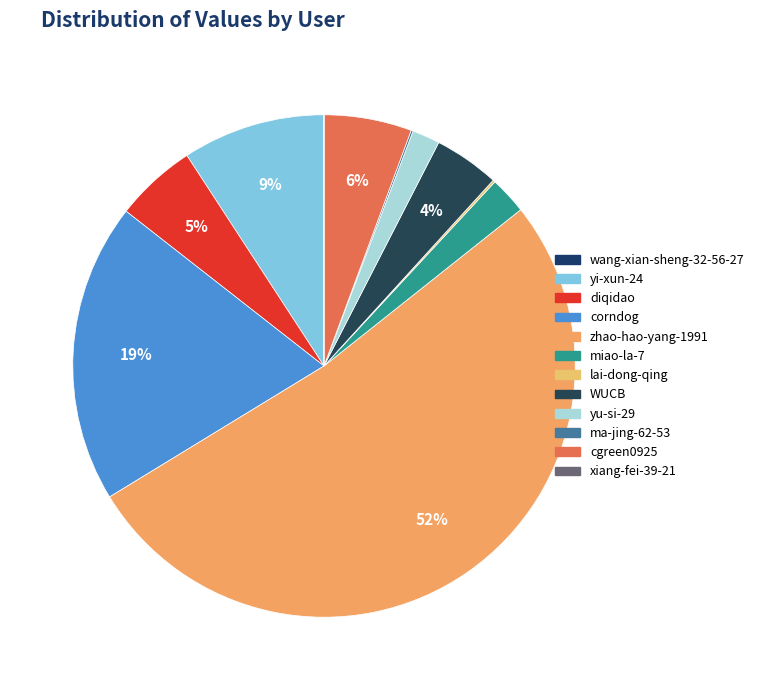

Is ma-jing-62-53 the majority of the pie?

No